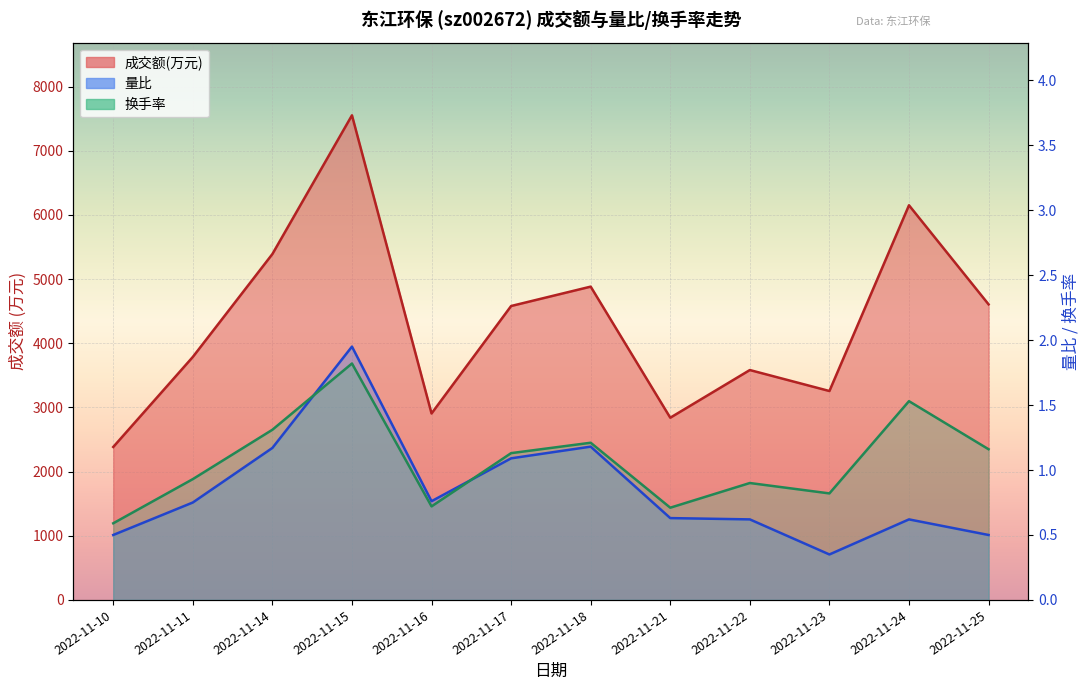

True or false: 量比 and 成交额(万元) cross at least once.

False